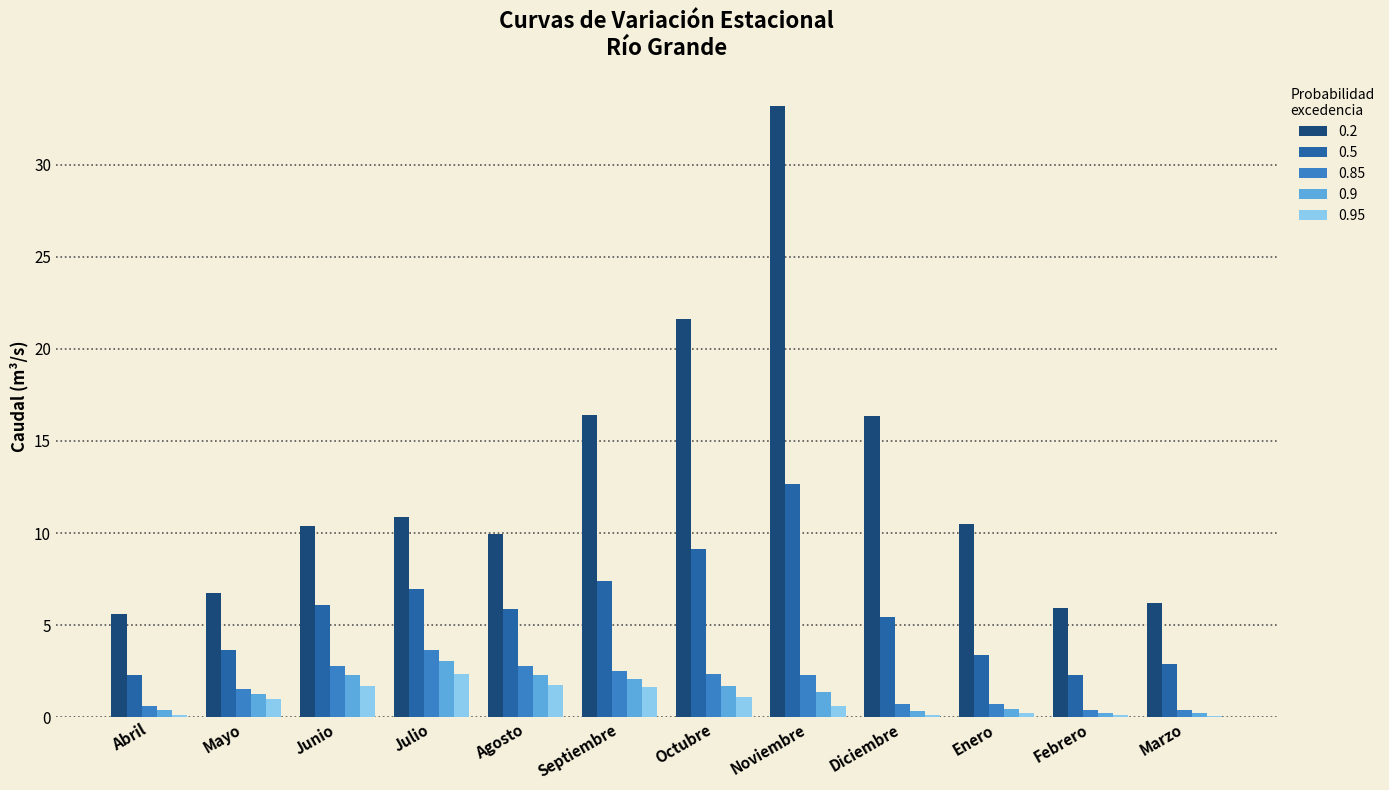

How many categories are shown in the chart?

12